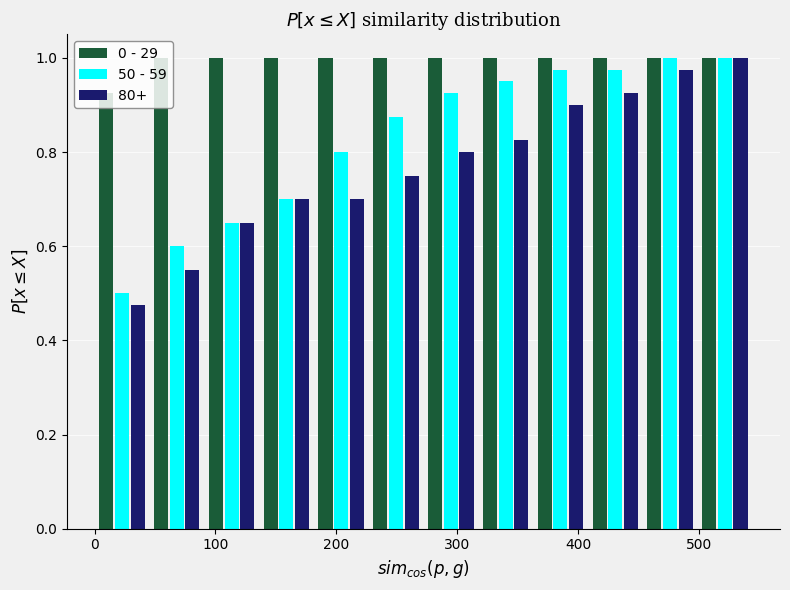

What is the height of the 0 - 29 bar covering 90 to 140 on the x-axis? Neither the bar edges nor the heights are printed on the chart, so give them approximately, as read against the axes.

1.00